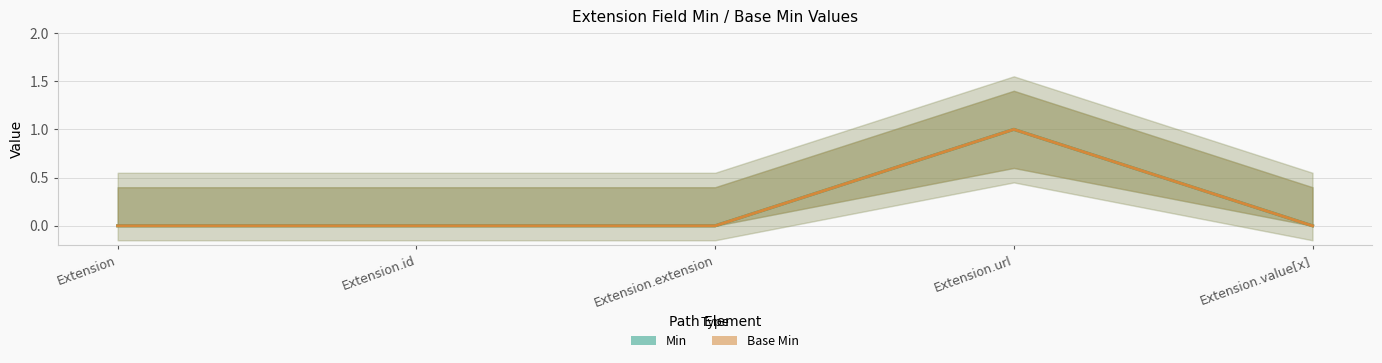

How many Base Min values are between 0 and 1?

5